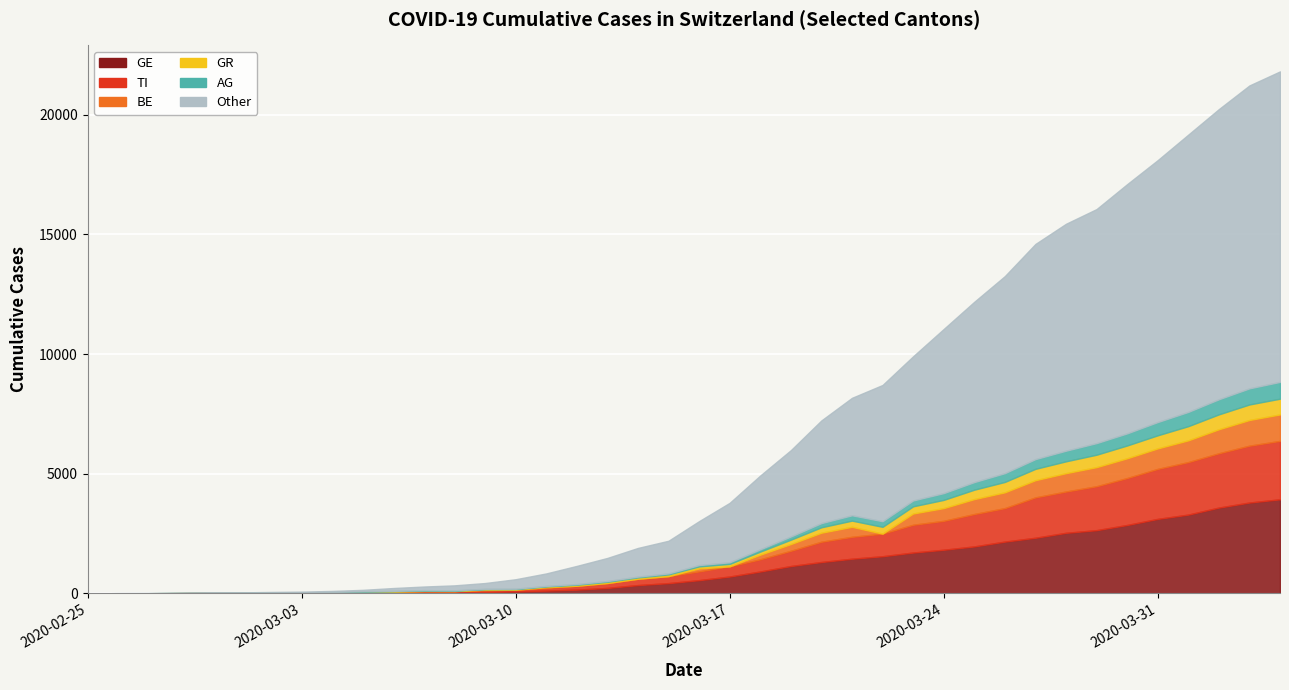

Is it true that GE equals 425 at 2020-03-15?

True